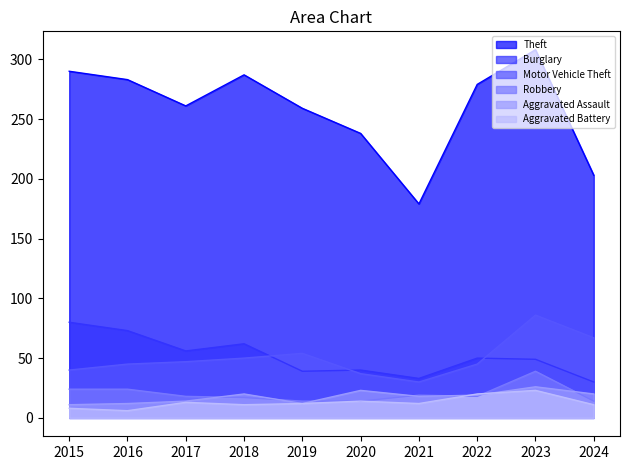

True or false: Burglary and Aggravated Battery intersect in this chart.

False